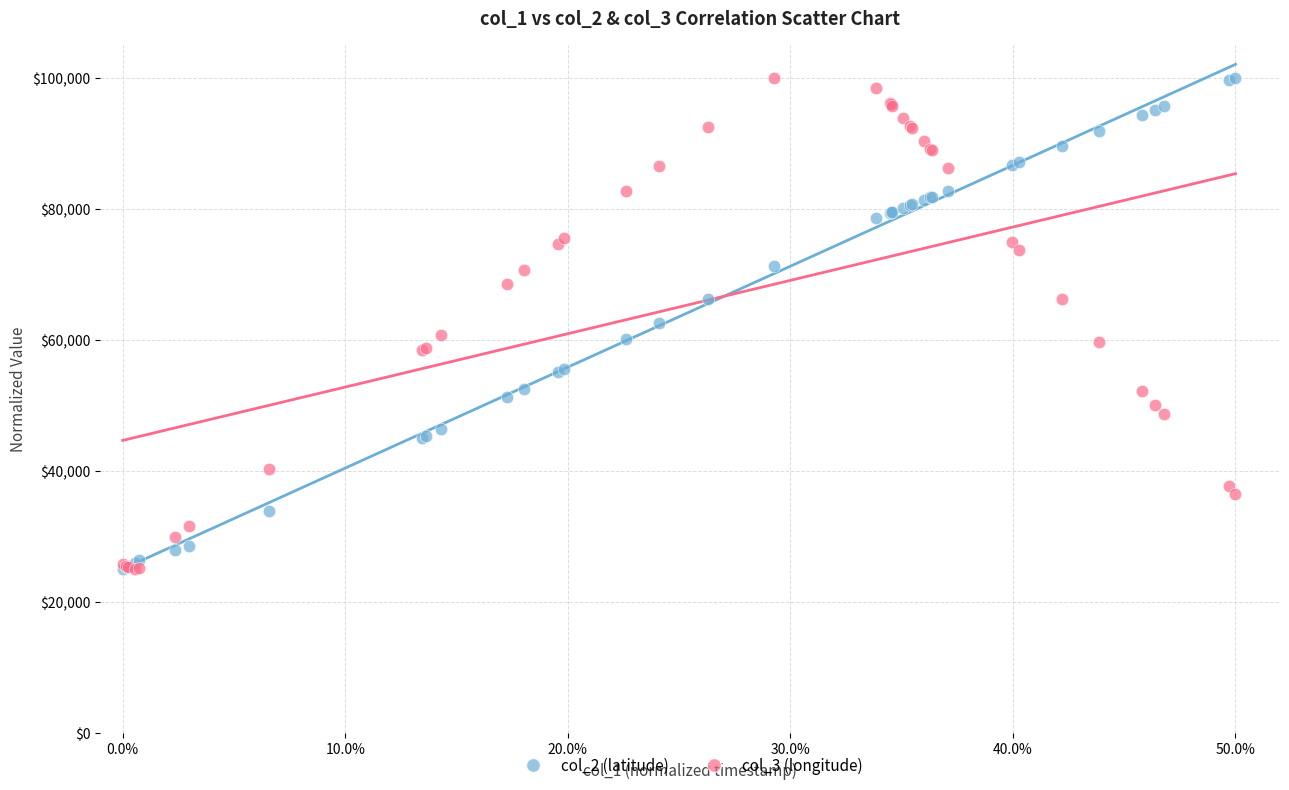

What are all the series names shown in the legend?

col_2 (latitude), col_3 (longitude)